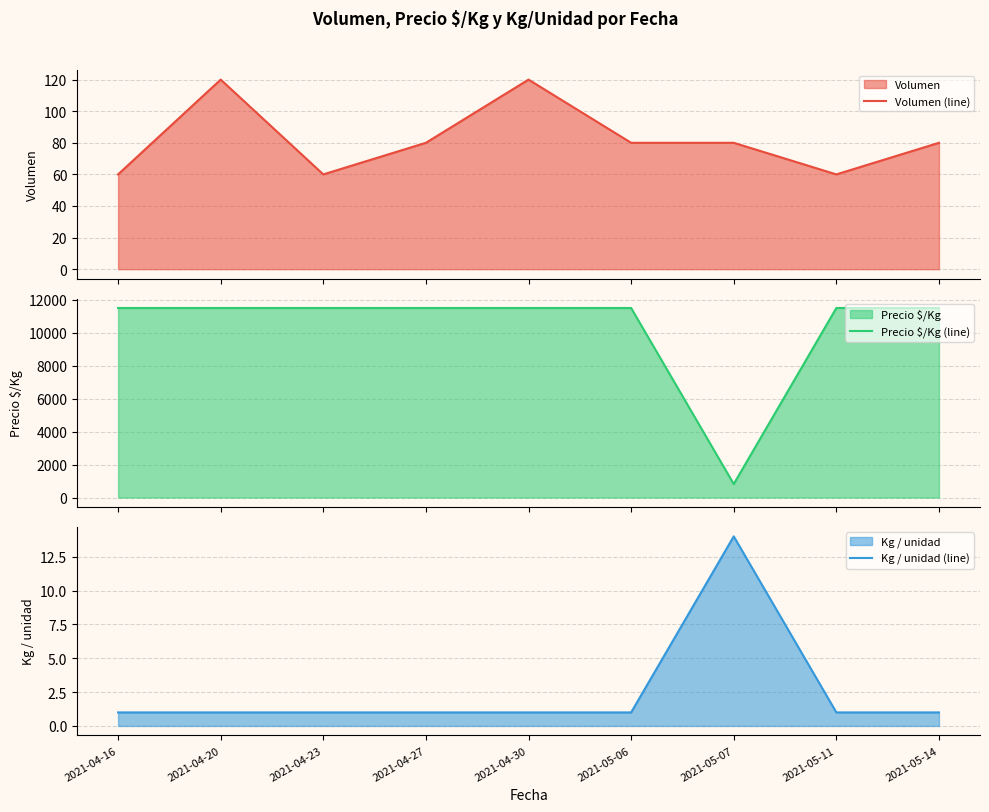

What is the greatest value displayed?

11500